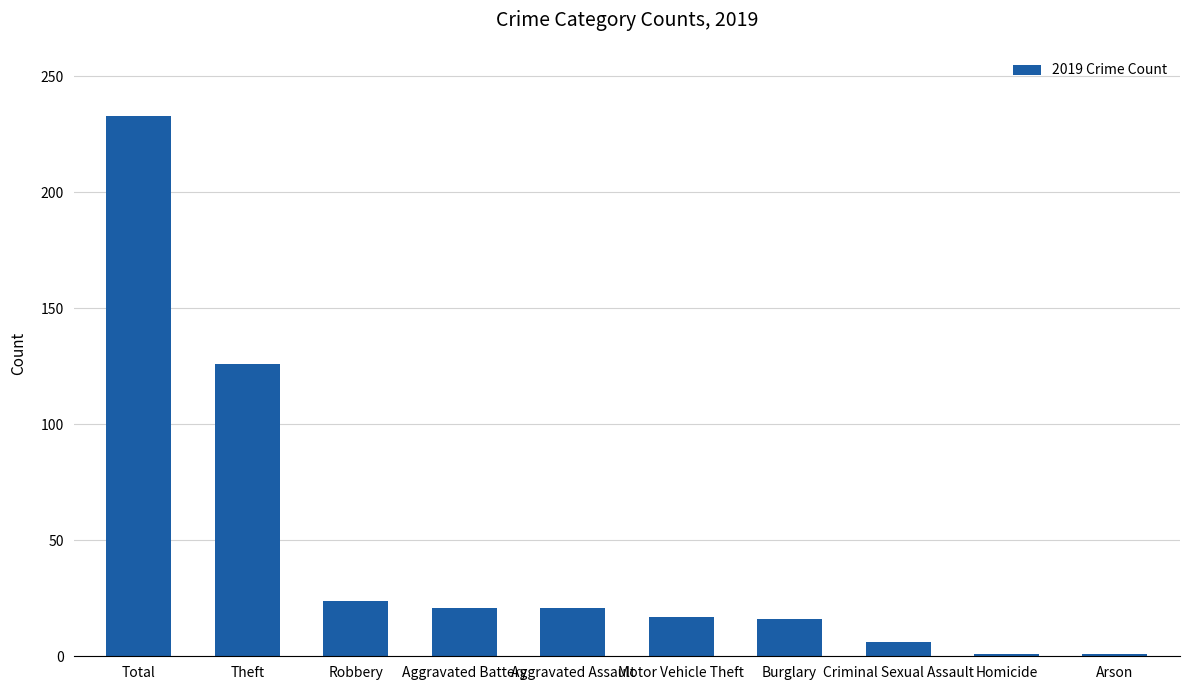

What is the change in value from Theft to Aggravated Battery?

-105